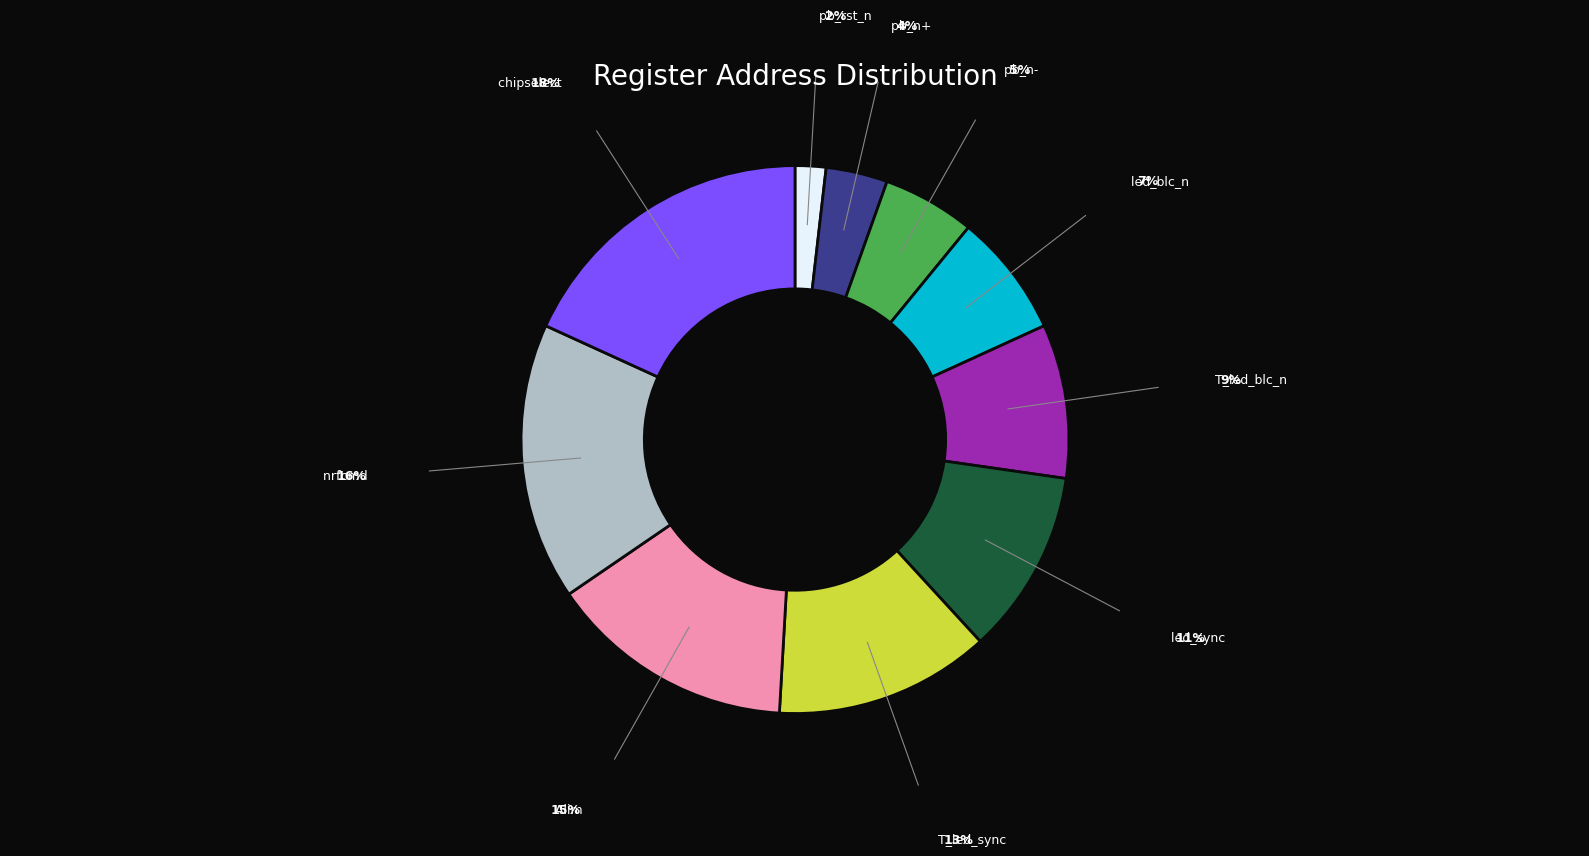

Is there a majority slice in this chart?

No